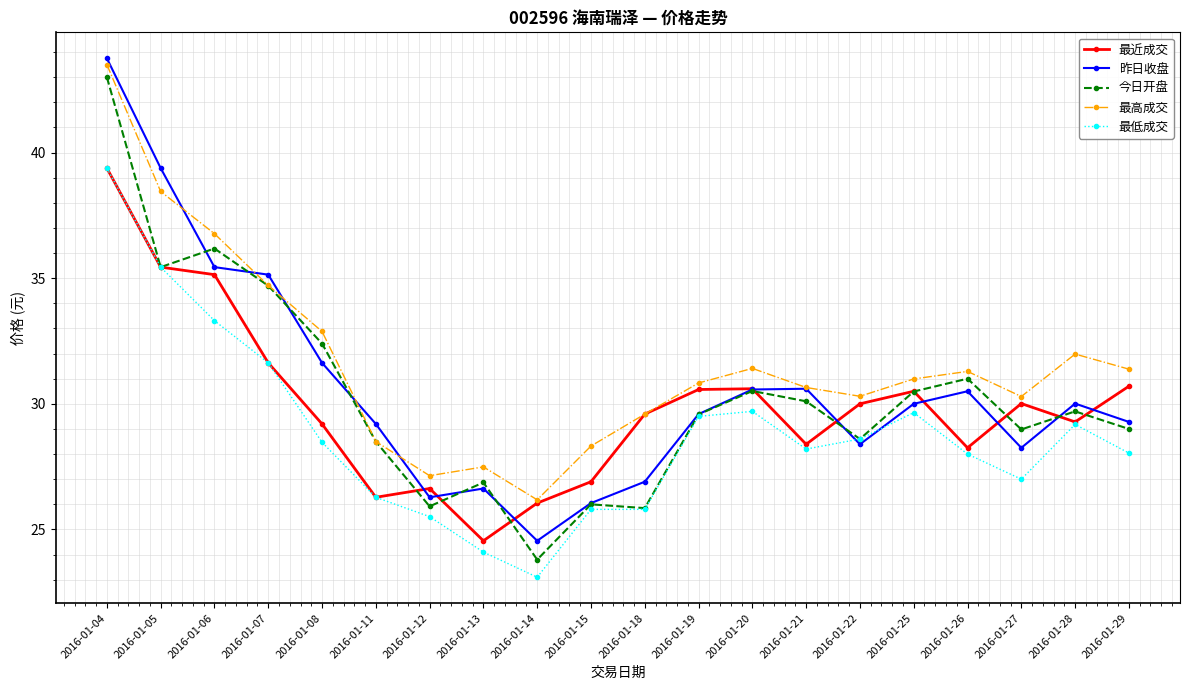

True or false: 最低成交 and 最高成交 cross at least once.

False